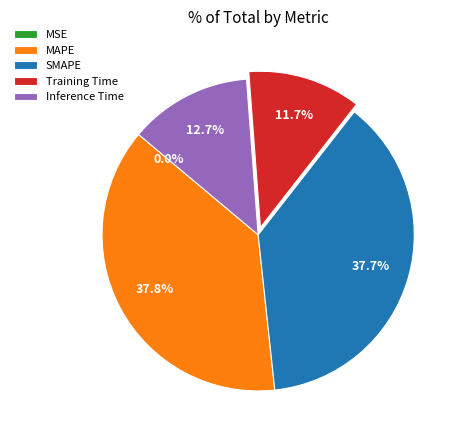

The Inference Time slice represents 13% of the pie. True or false?

True